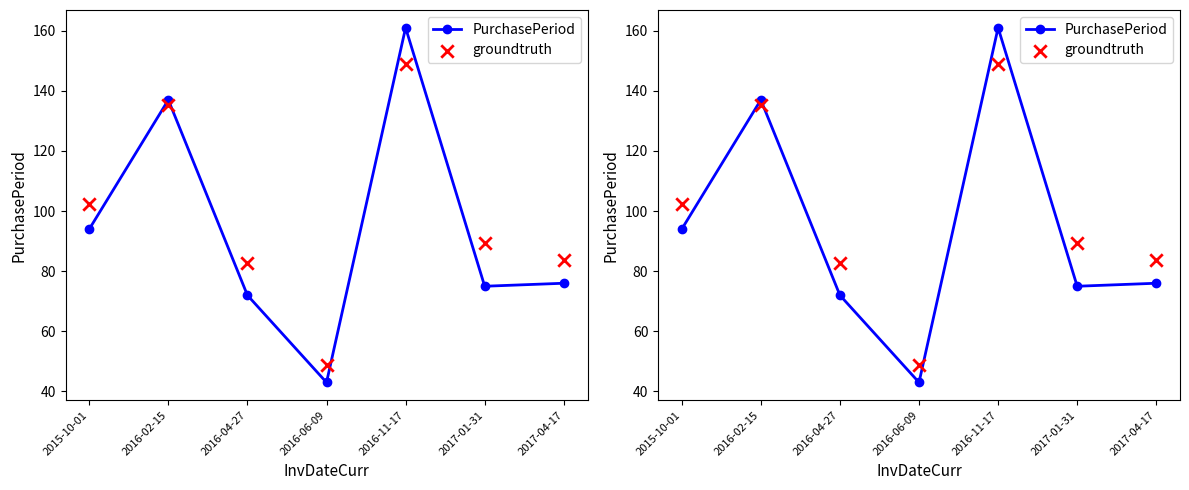

Which series has the widest spread of Y values?

PurchasePeriod